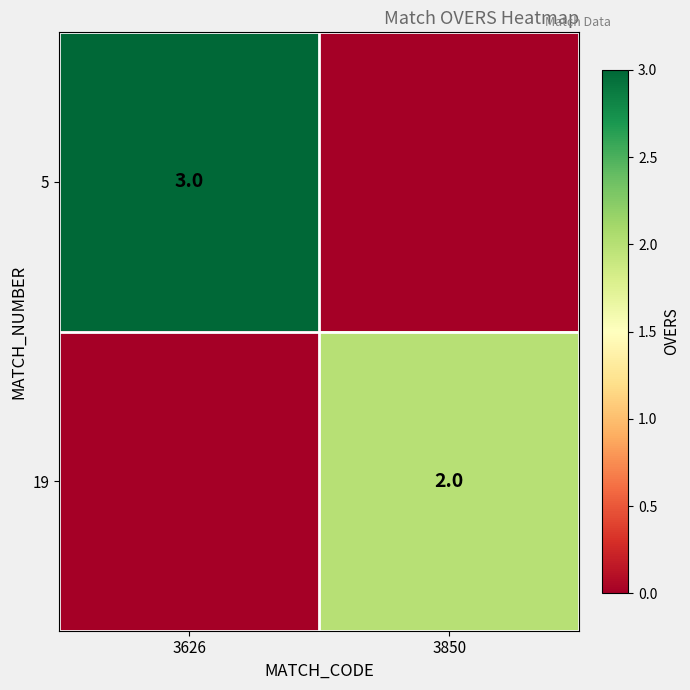

Which category has the lowest value across all series?

3850